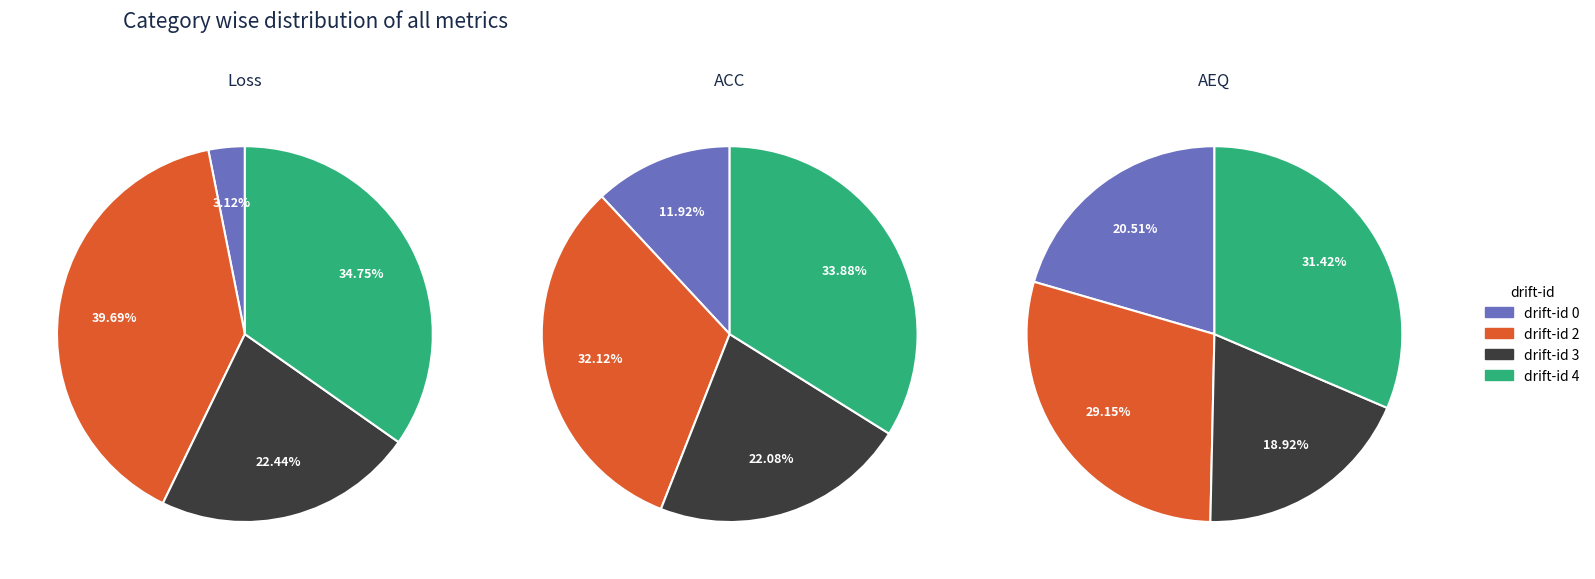

The 4 slice represents 7% of the pie. True or false?

False